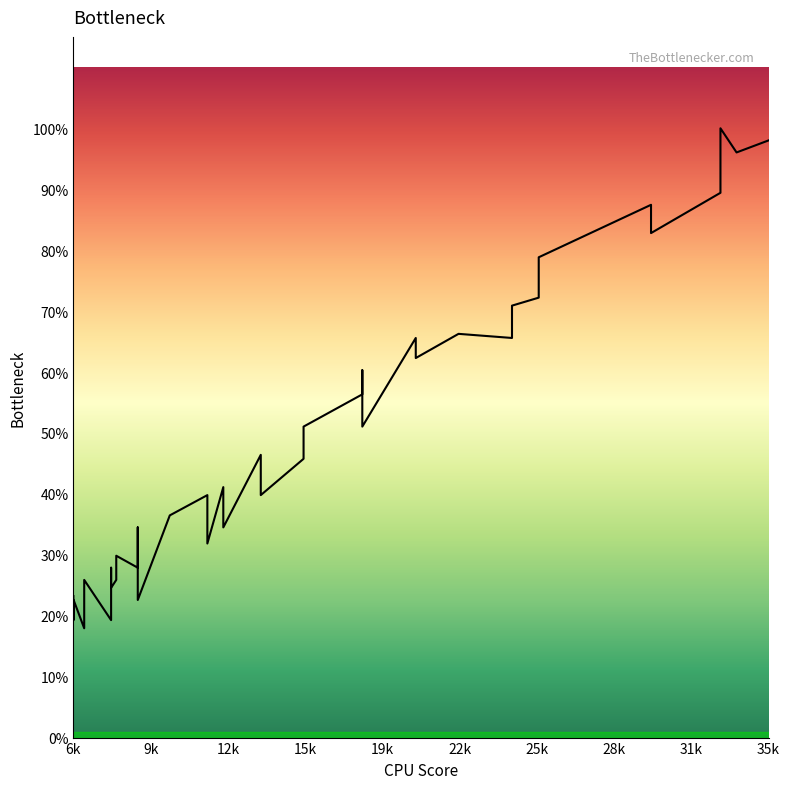

Which category has the highest value across all series?

33174